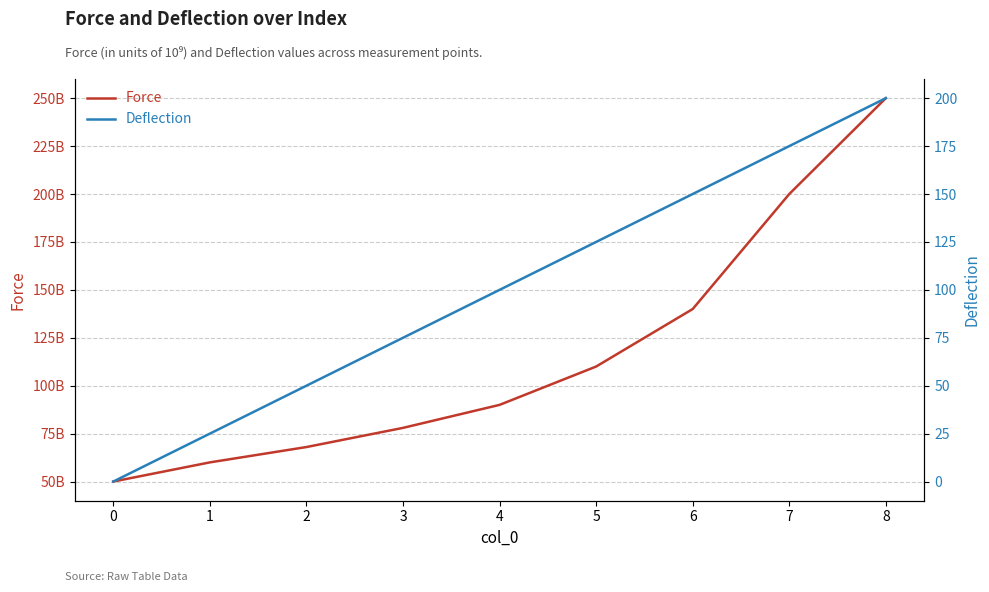

Which series has the largest total across all categories?

Force